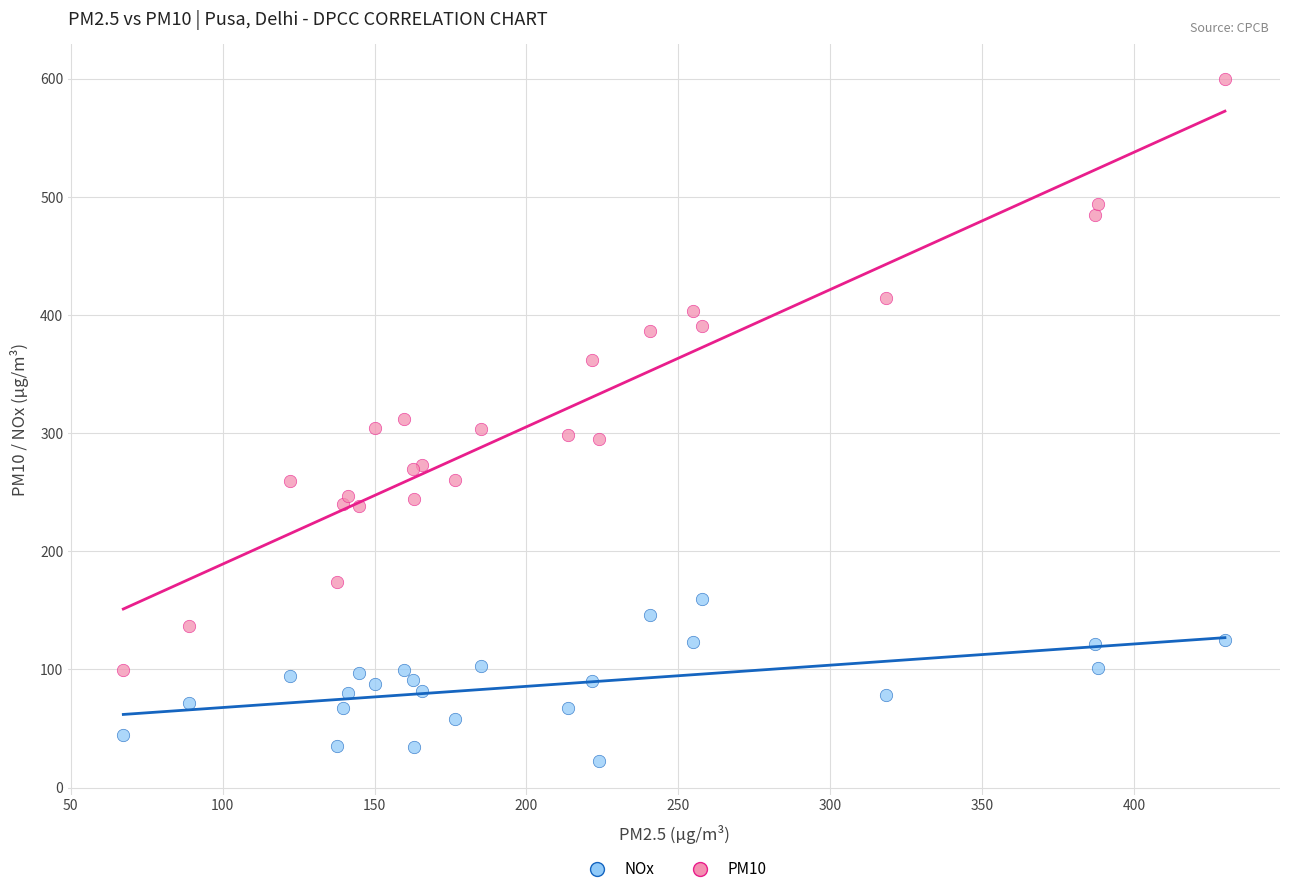

Which series contains the lowest Y value?

NOx